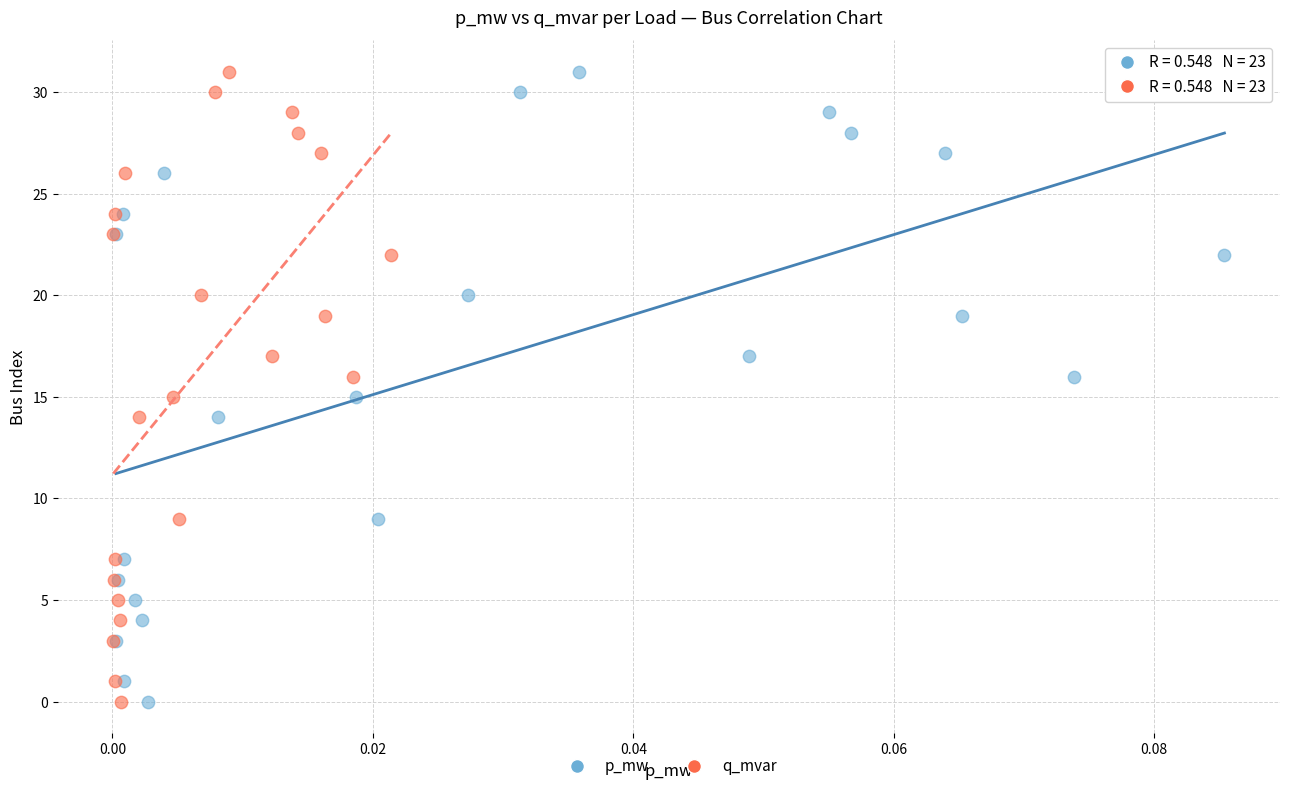

What are all the series names shown in the legend?

p_mw, q_mvar